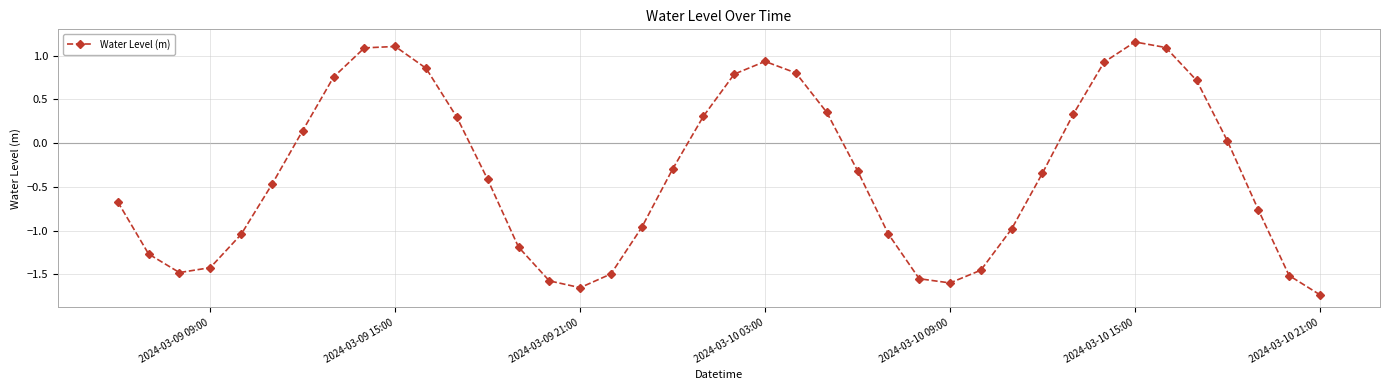

How many points are lower than both their immediate neighbors (excluding endpoints)?

3